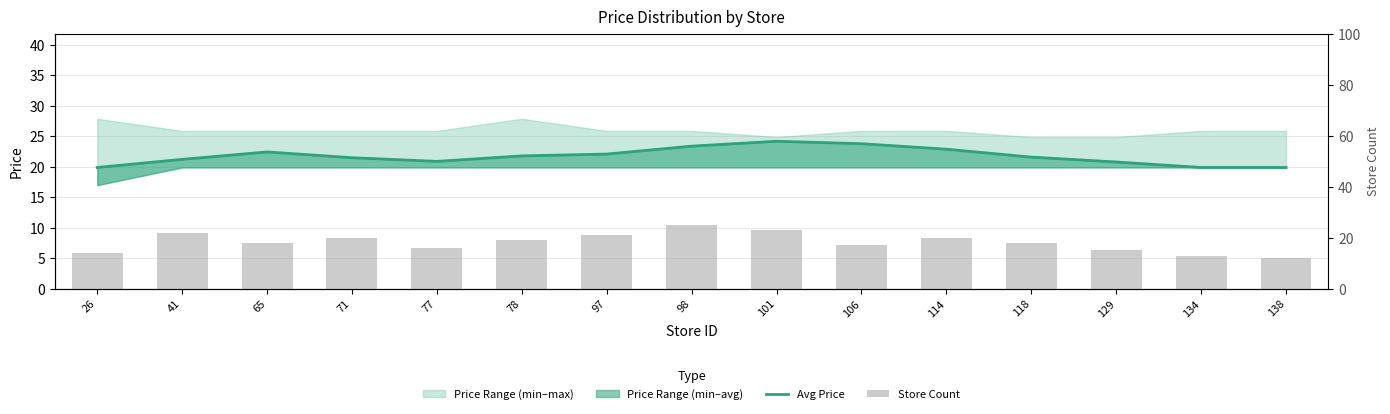

What is the sum of all Avg Price values?

326.4